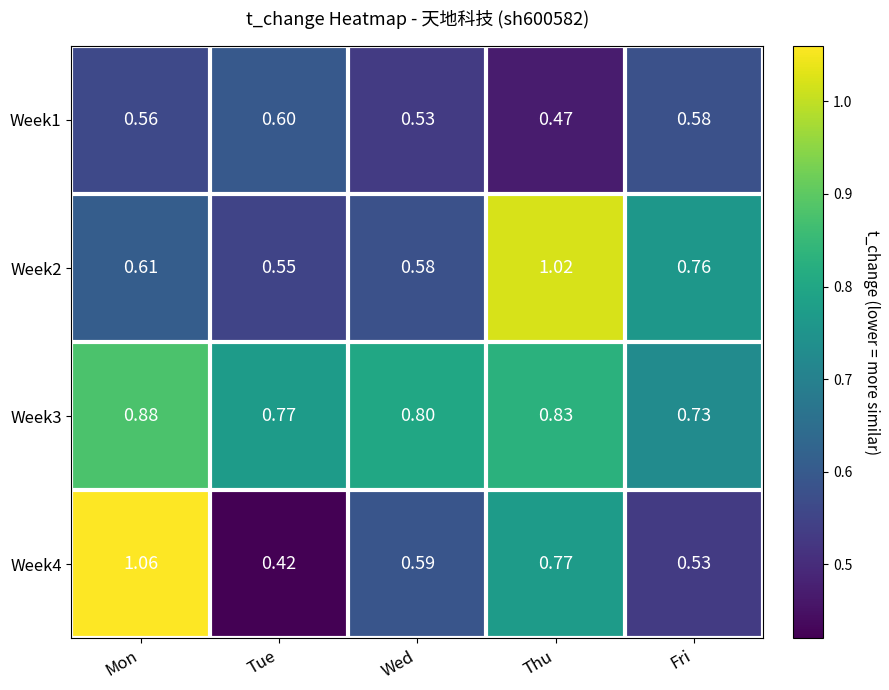

Is the value of Week2 at Mon greater than the value of Week3 at Fri?

No